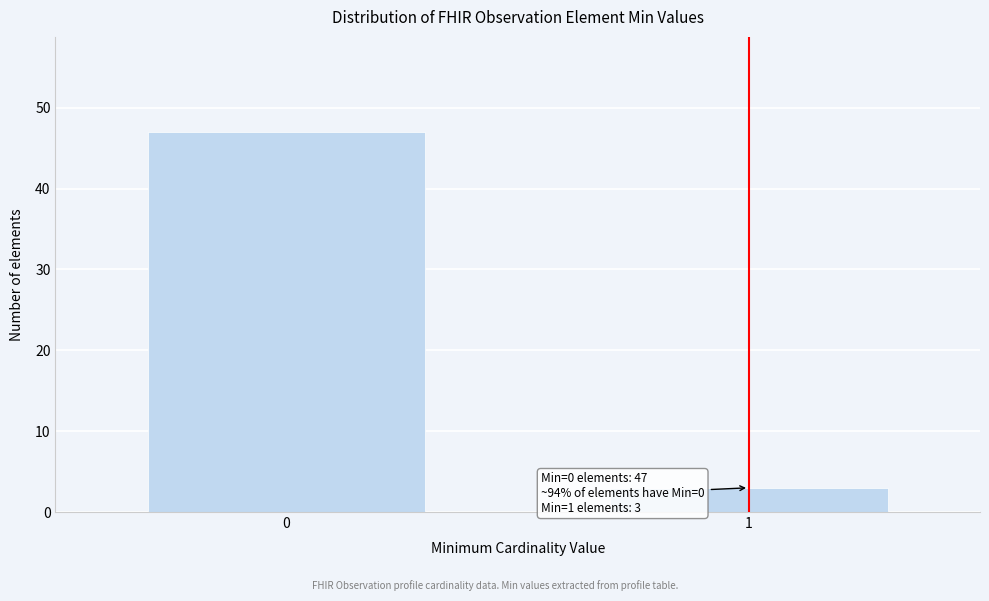

Reading left to right, list all the values displayed in this chart.

47	3